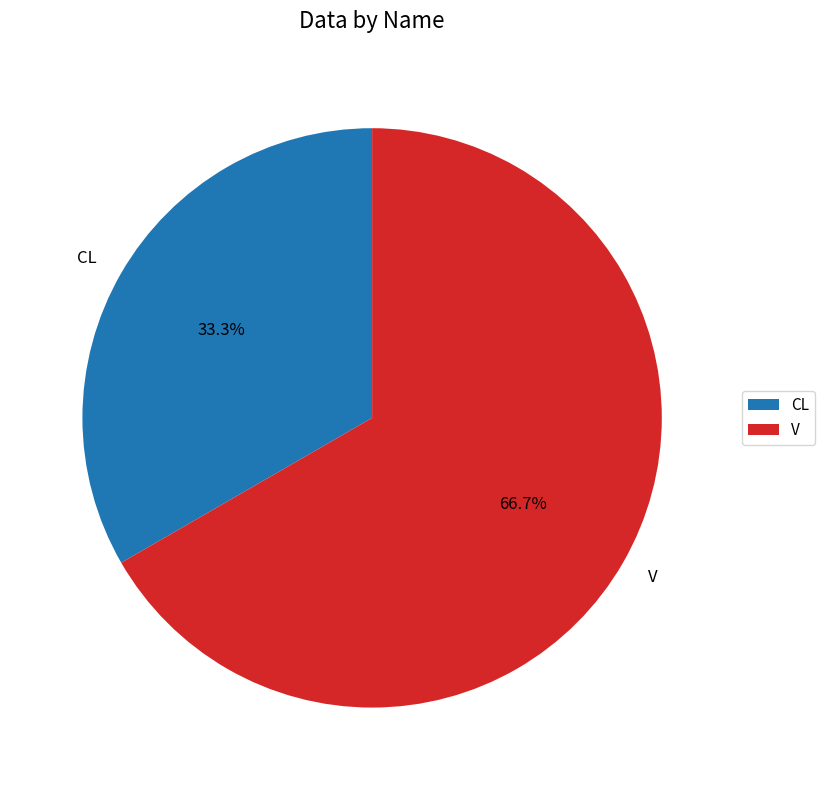

Rank the categories by value from lowest to highest.

CL, V